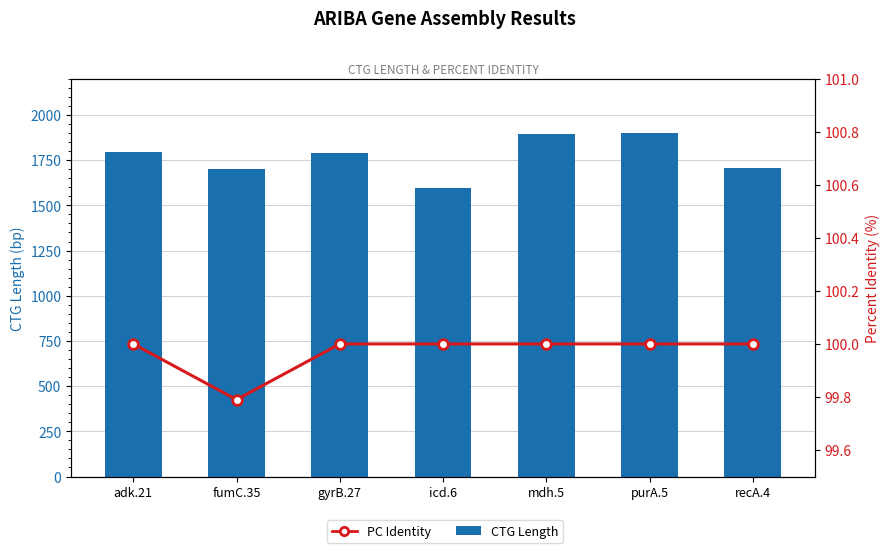

Is the value of CTG Length at gyrB.27 greater than the value of PC Identity at adk.21?

Yes